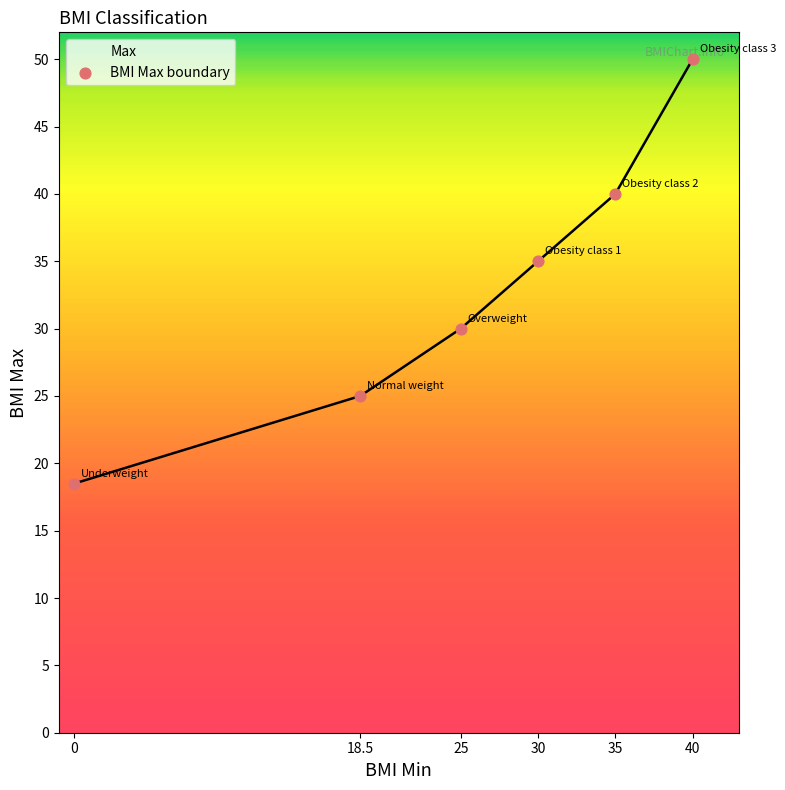

What is the change in value from 0 to 30?

+16.5